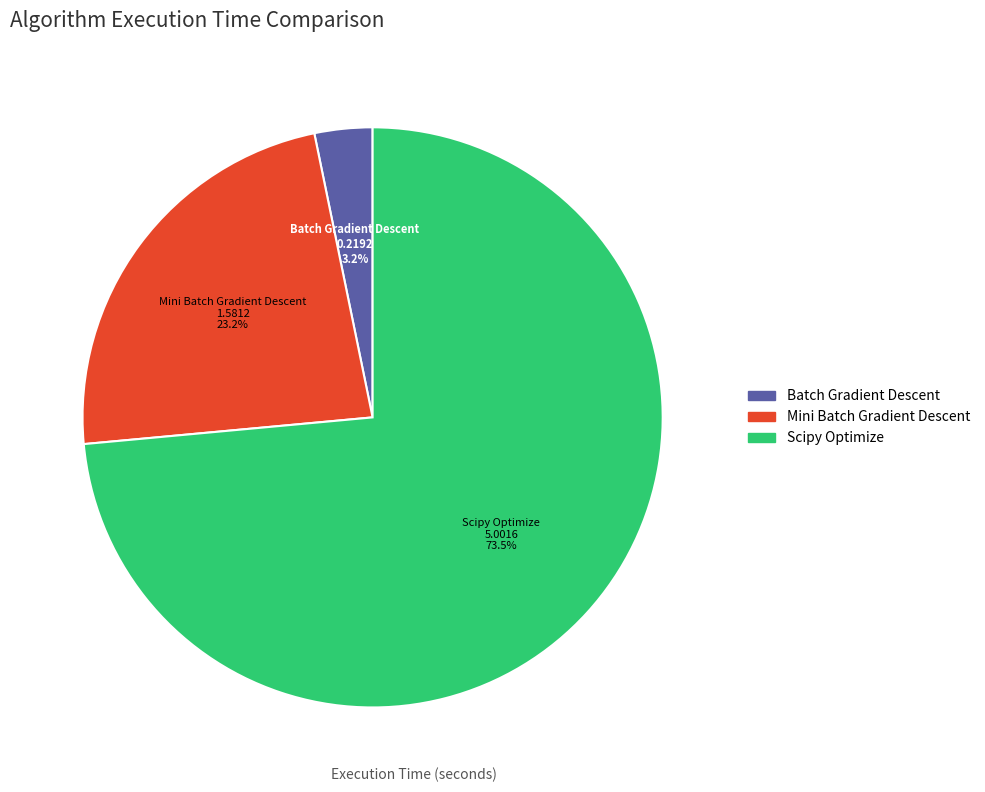

What percentage is the Batch Gradient Descent slice, to the nearest percent?

3%